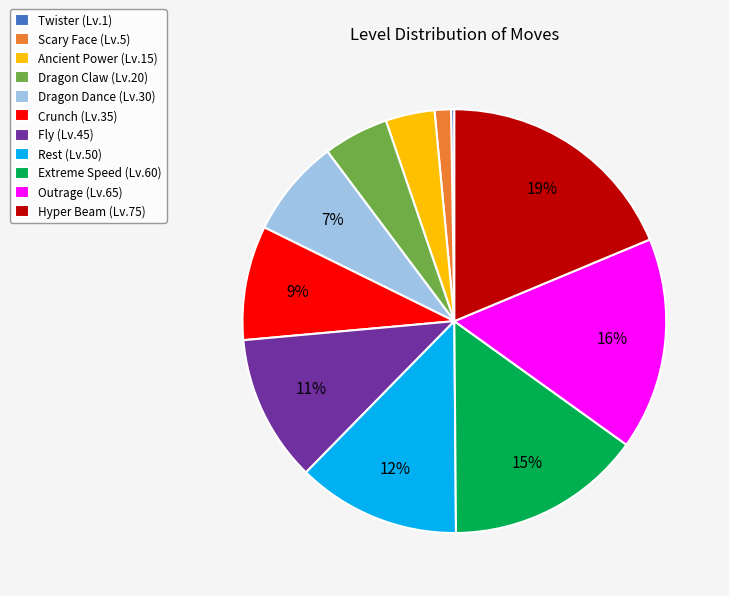

What is the ratio of the value at Dragon Dance to the value at Extreme Speed?

0.5